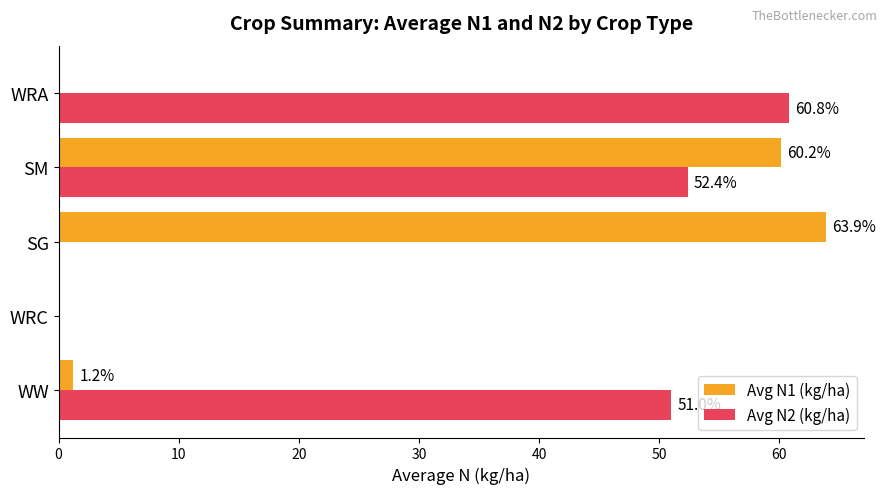

What is the total value across all series at SG?

63.9